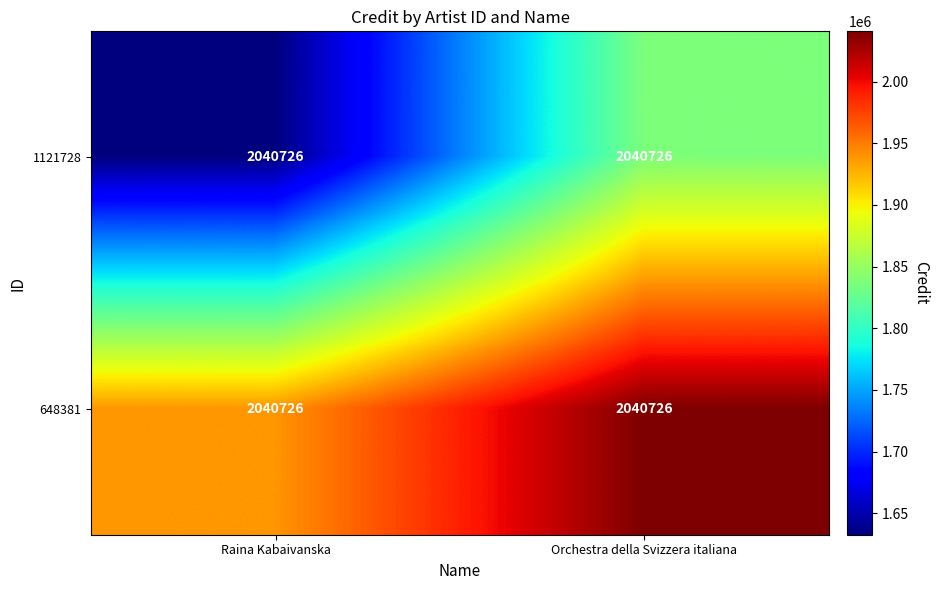

List the series in order of their overall mean, lowest first.

1121728, 648381